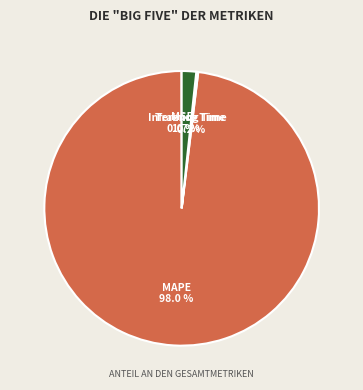

Is the sum of Inference Time and MAPE greater than half?

Yes